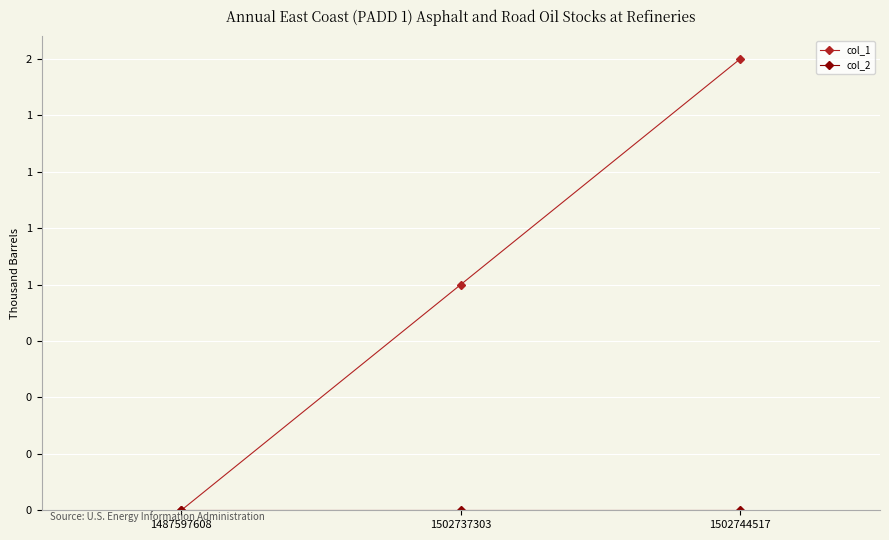

At 1487597608, list the series in order from largest to smallest.

col_1, col_2